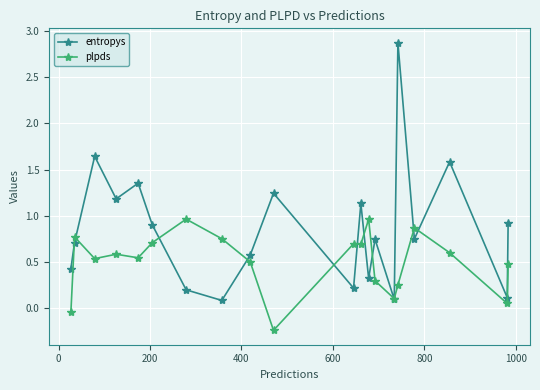

At how many categories does at least one series exceed 1?

7